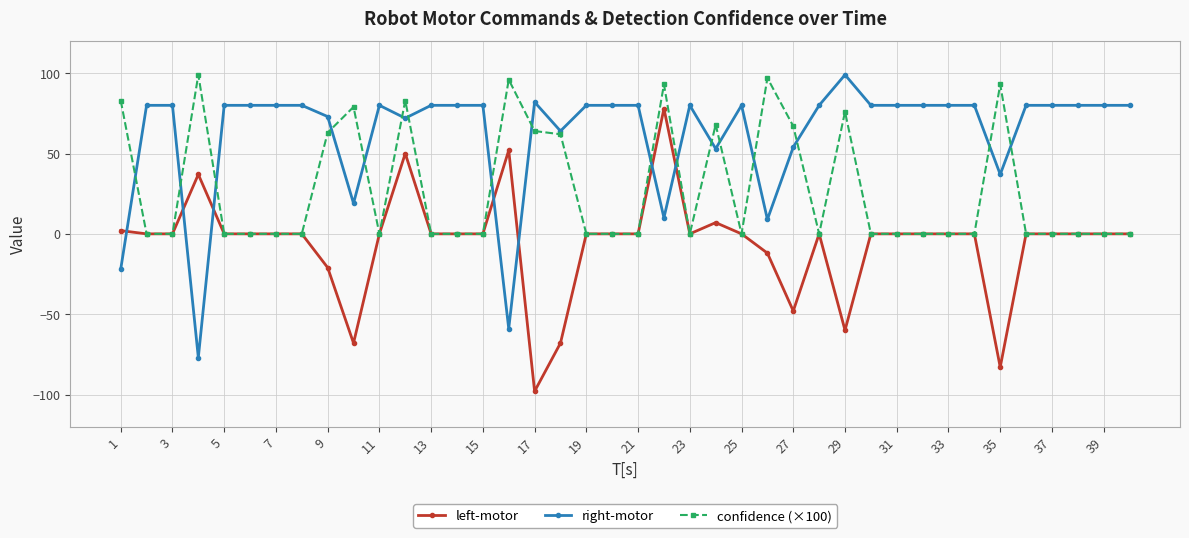

True or false: right-motor has more than 2 interior local peaks.

True